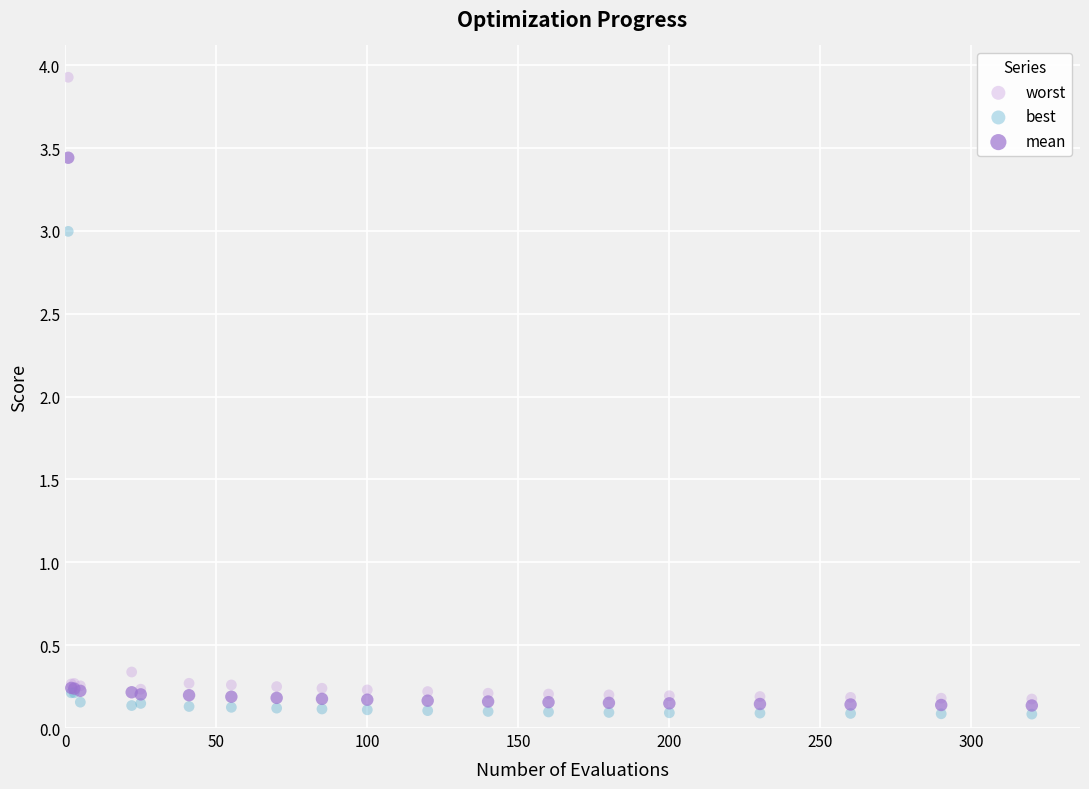

Across all series, what Y value is closest to 2?

3.0